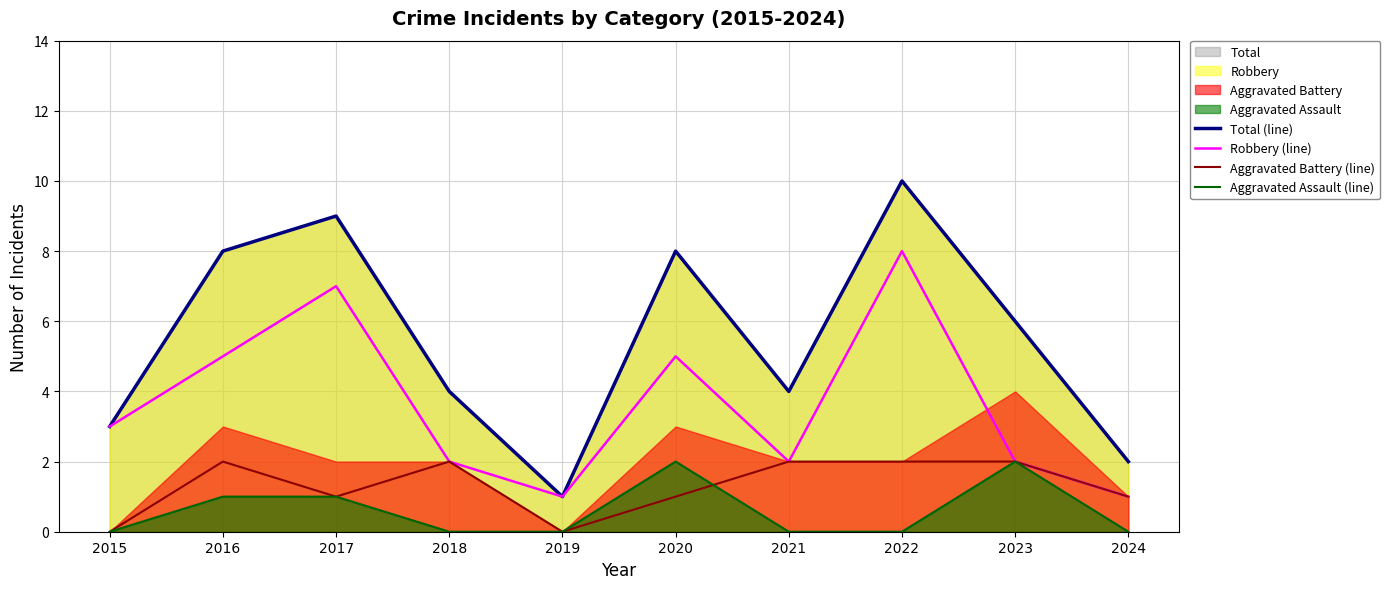

What is the maximum value for Robbery (line)?

8